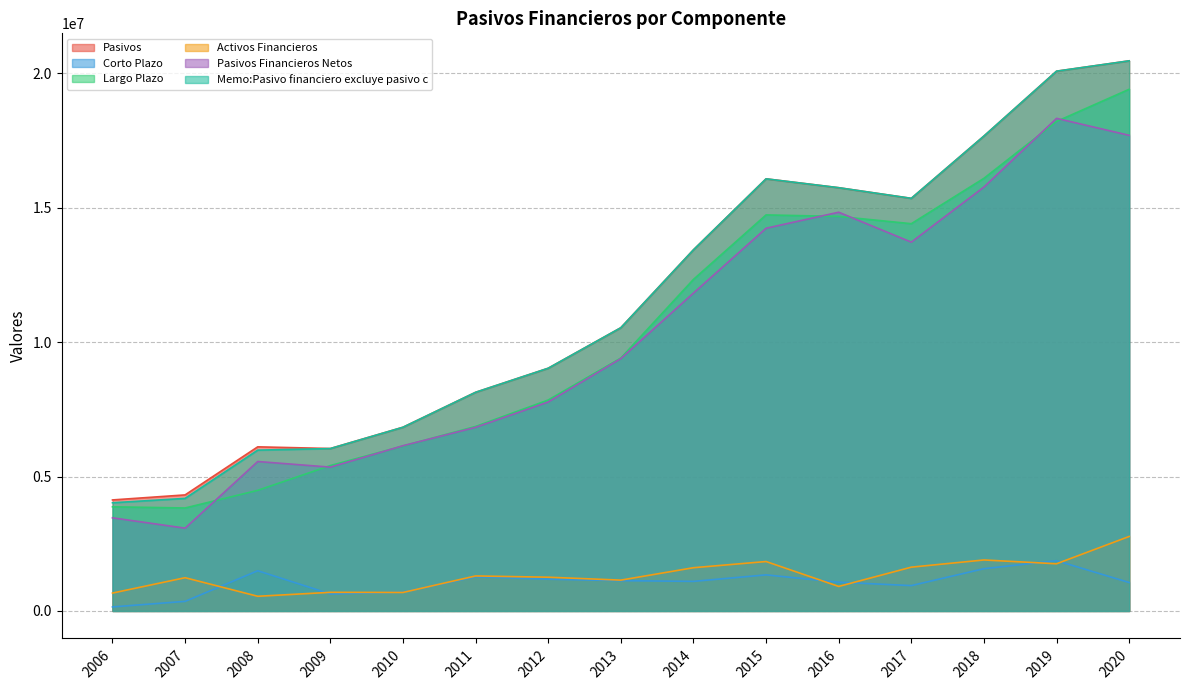

Reading right to left, extract all data points from this chart.

Pasivos: 20459627	20075014	17661760	15345330	15741304	16071153	13430636	10532974	9026812	8131773	6832865	6041128	6103784	4315748	4128943
Corto Plazo: 1057629	1869678	1571637	942758	1068512	1342042	1100174	1127000	1181417	1269801	697626	631768	1495041	356650	149905
Largo Plazo: 19401998	18205336	16090123	14402573	14672792	14729110	12330462	9405974	7845395	6861898	6134016	5407378	4485775	3829437	3873702
Activos Financieros: 2770479	1754725	1896117	1628669	912031	1838036	1608081	1146806	1255156	1301721	688005	692479	545962	1236557	665084
Pasivos Financieros Netos: 17689148	18320289	15765644	13716661	14829273	14233117	11822555	9386168	7771656	6830052	6144859	5348649	5557821	3079191	3463859
Memo:Pasivo financiero excluye pasivo c: 20459627	20075014	17661760	15345330	15741304	16071153	13430636	10532974	9026812	8131700	6831642	6039146	5980817	4186086	4023607